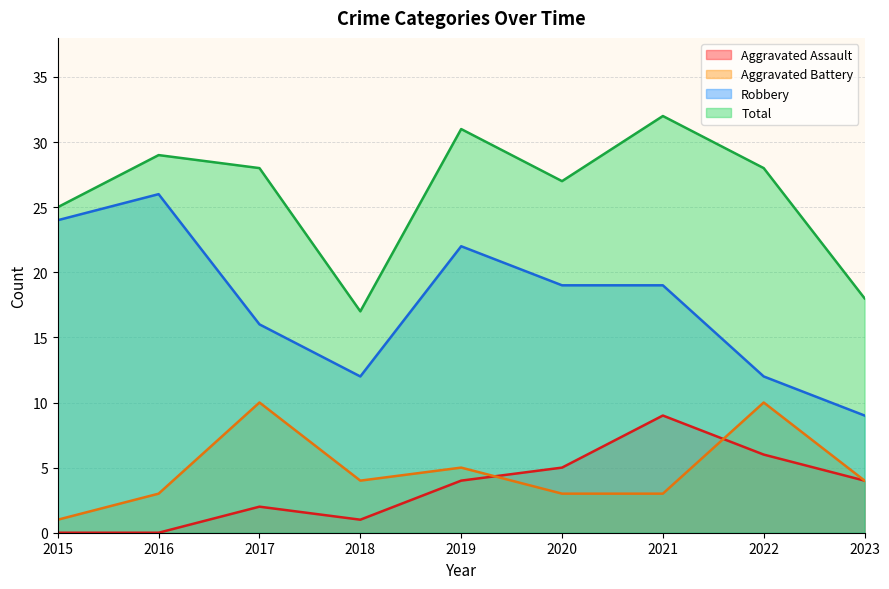

True or false: Aggravated Assault has a value of 6 at 2022.

True